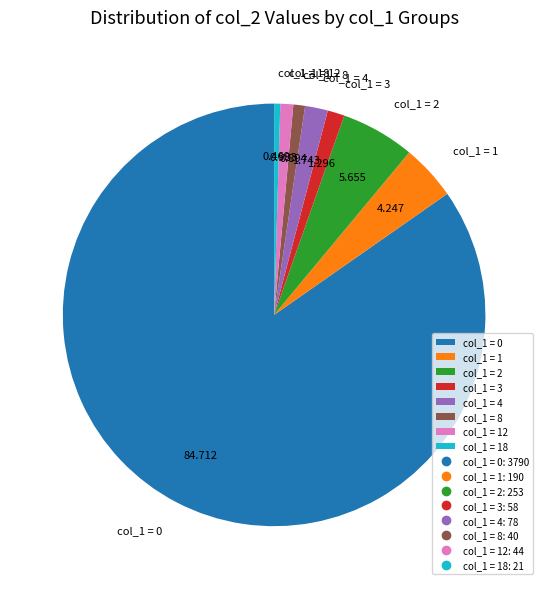

How many slices are in this pie chart?

8